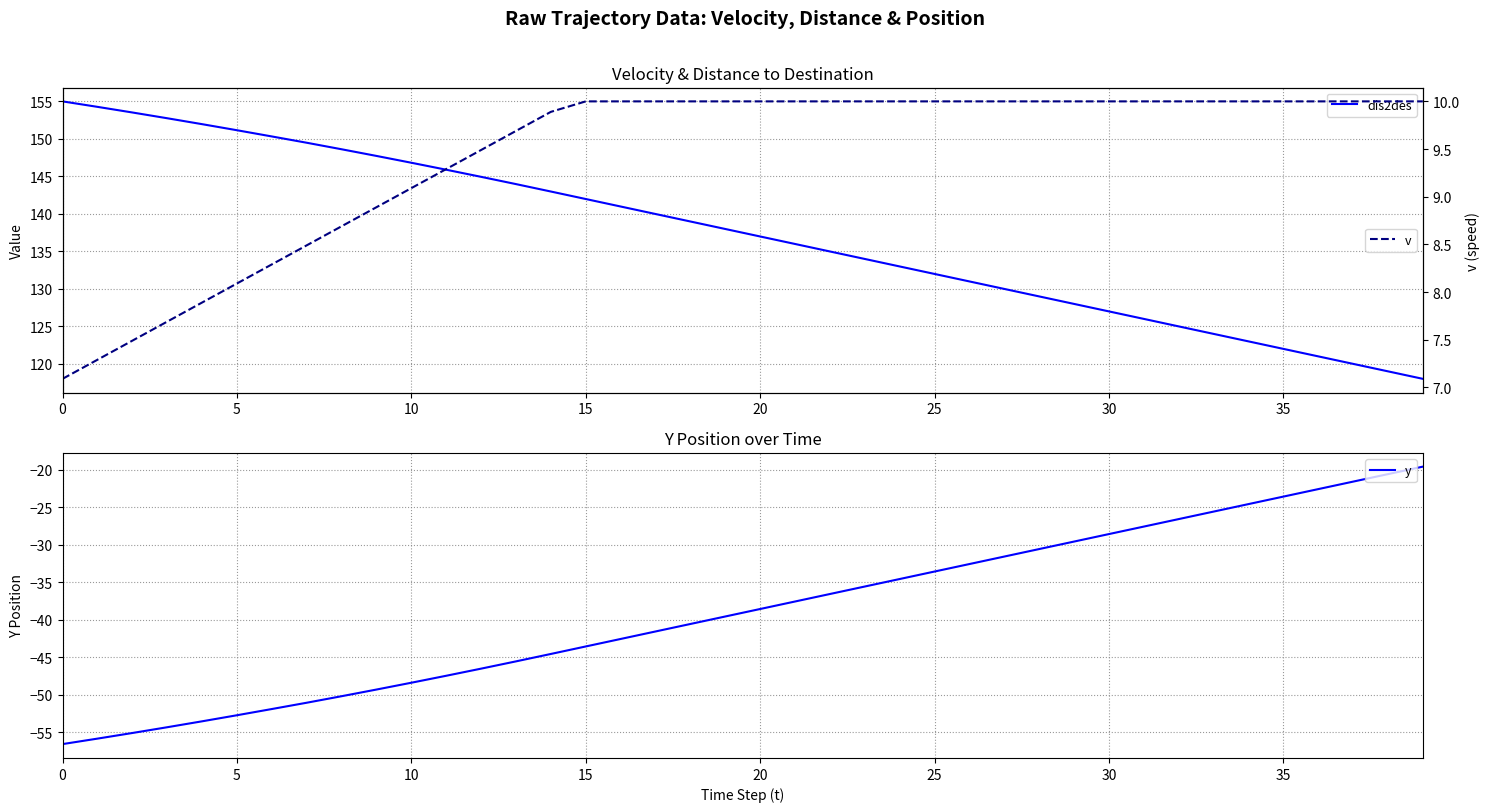

Does the chart display data point markers on the line(s)?

No